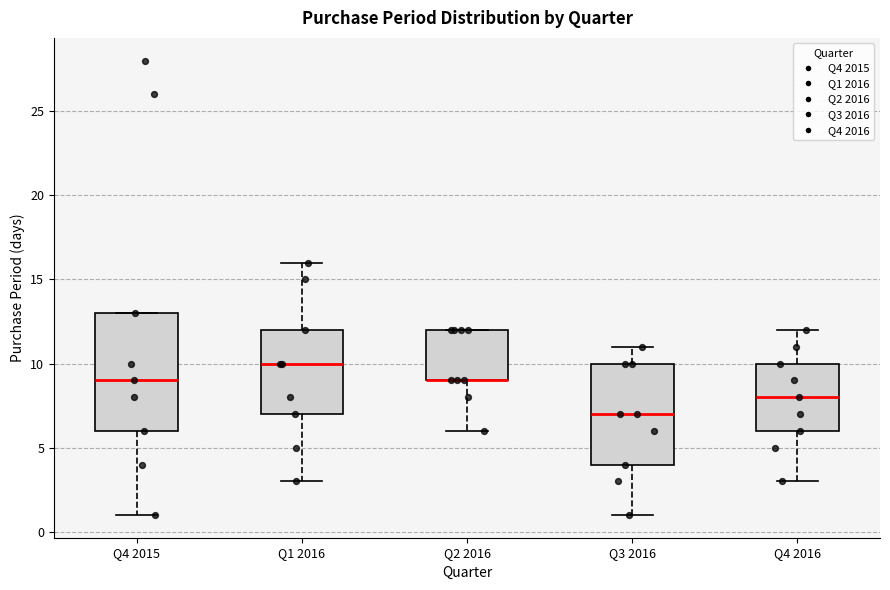

Comparing the boxes themselves (not the whiskers), which one is the tallest?

Q4 2015